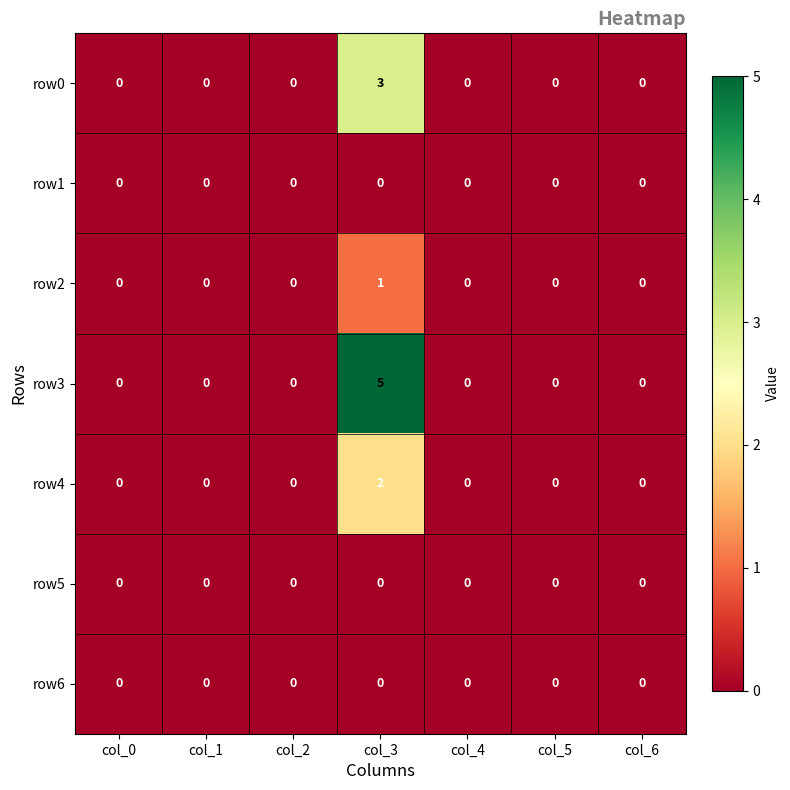

What is the difference between the maximum and minimum values in the row0 series?

3